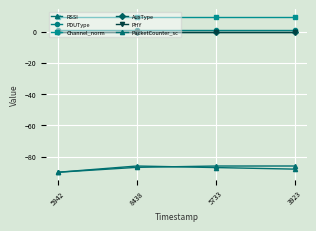

Does the chart have visible grid lines?

Yes